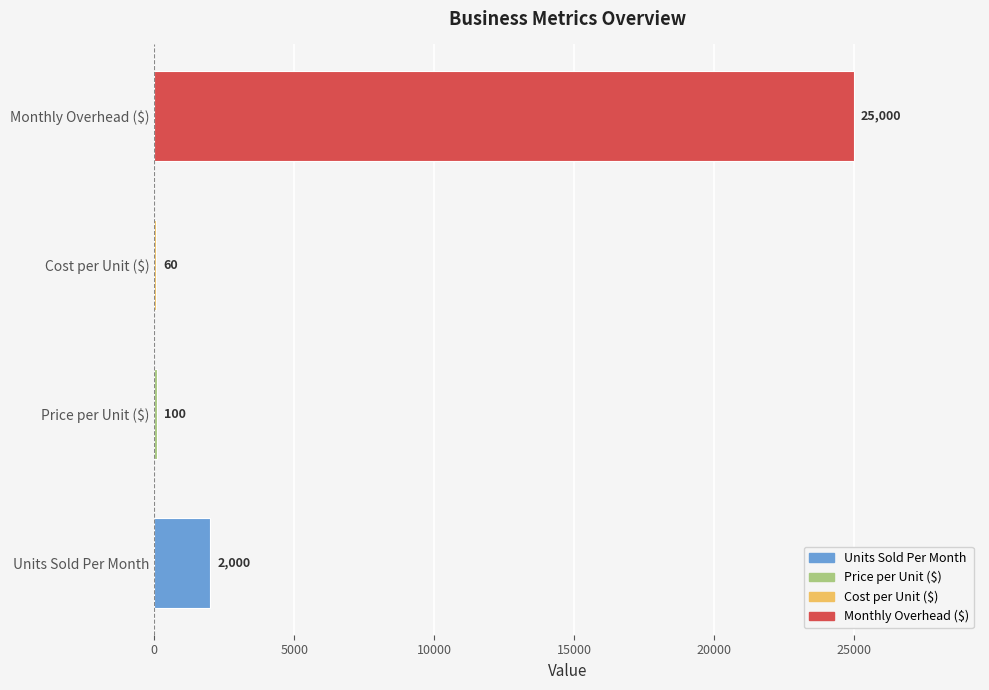

Reading left to right, transcribe all the data shown in this chart.

2000	100	60	25000